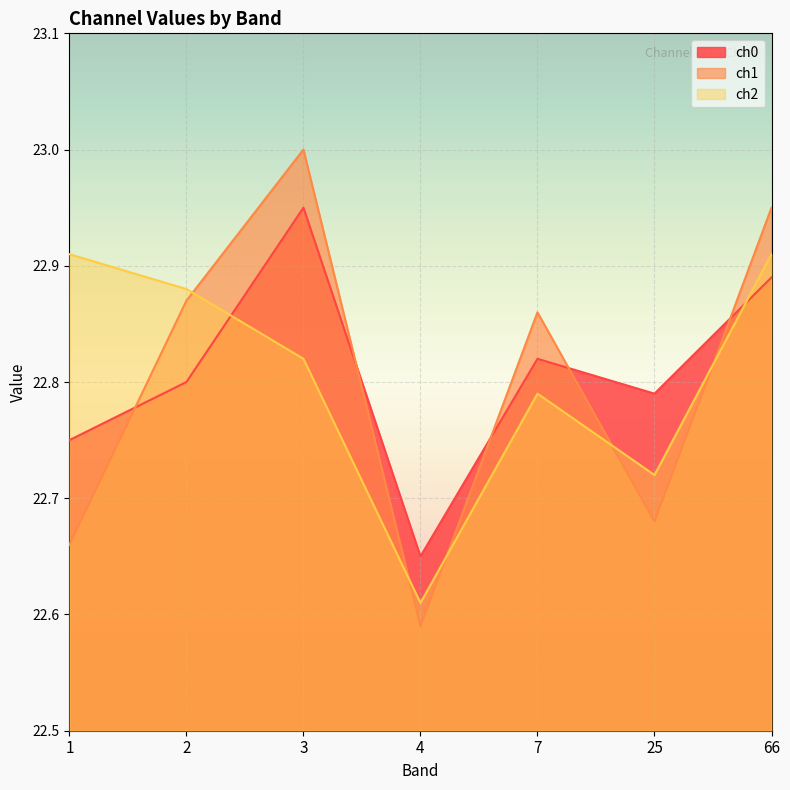

At which category is the sum across all series the highest?

3